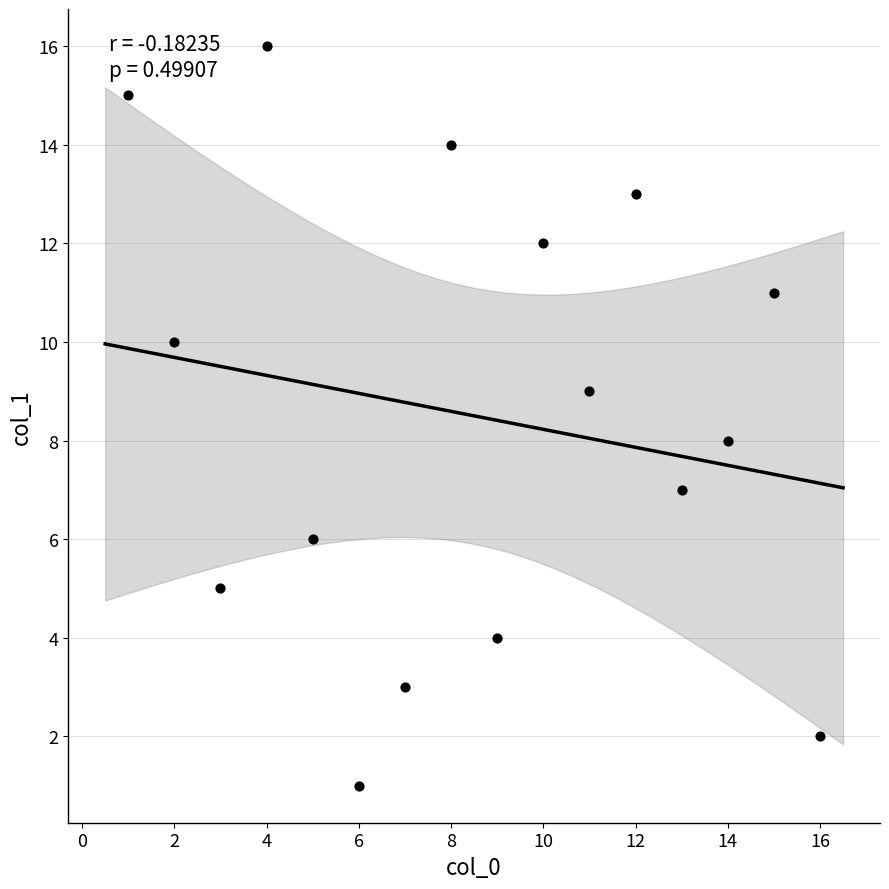

What is the range of Y values (max minus min)?

15